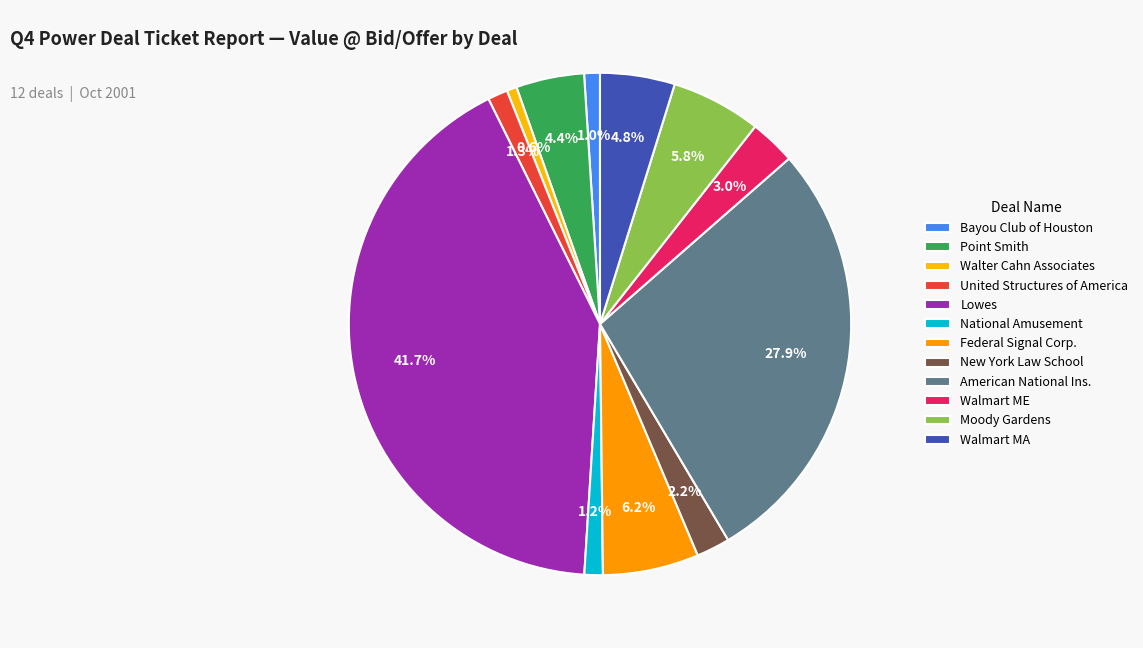

How many segments does this pie chart have?

12